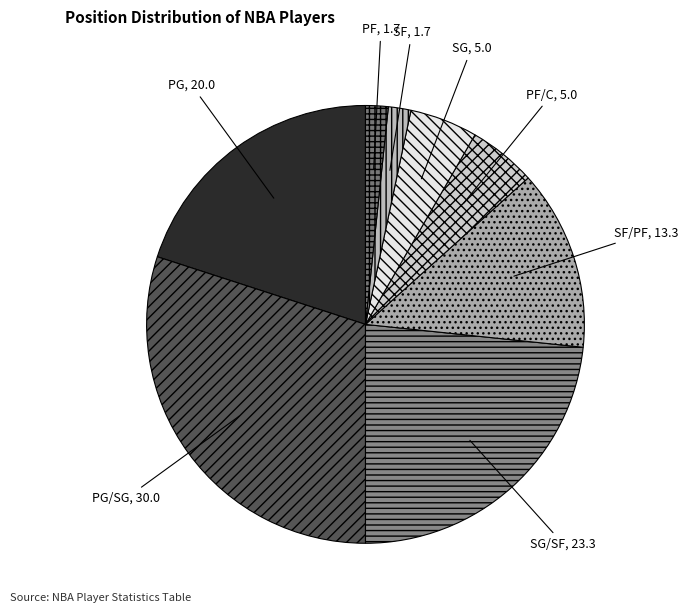

Between PG/SG and SG/SF, which is larger?

PG/SG